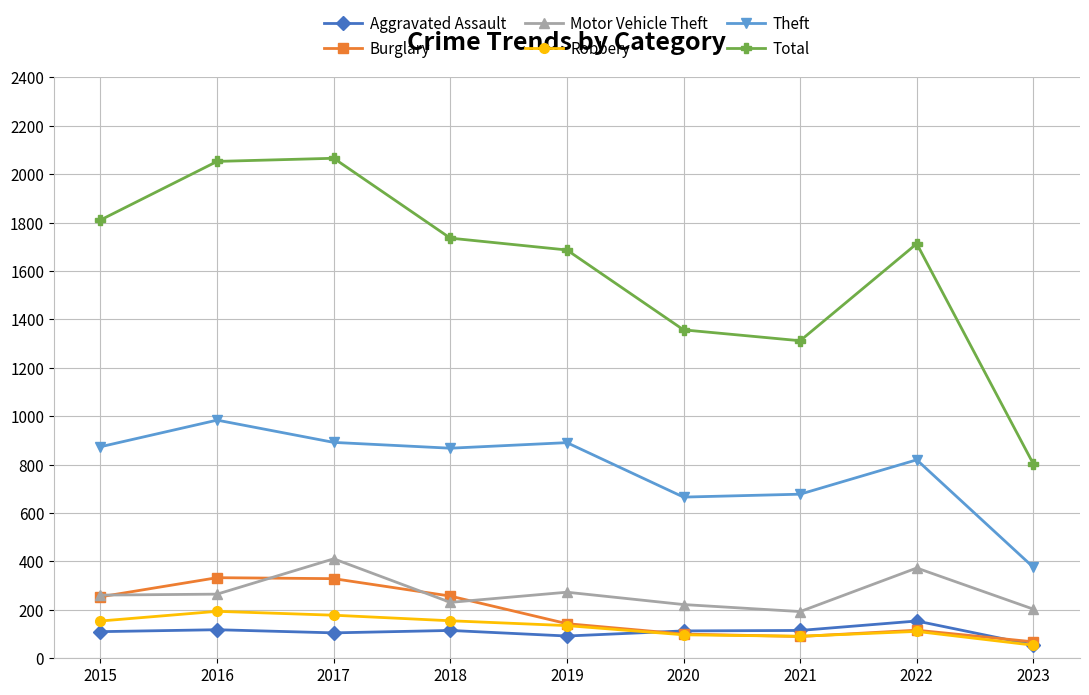

How many data points in Motor Vehicle Theft are less than 261?

4